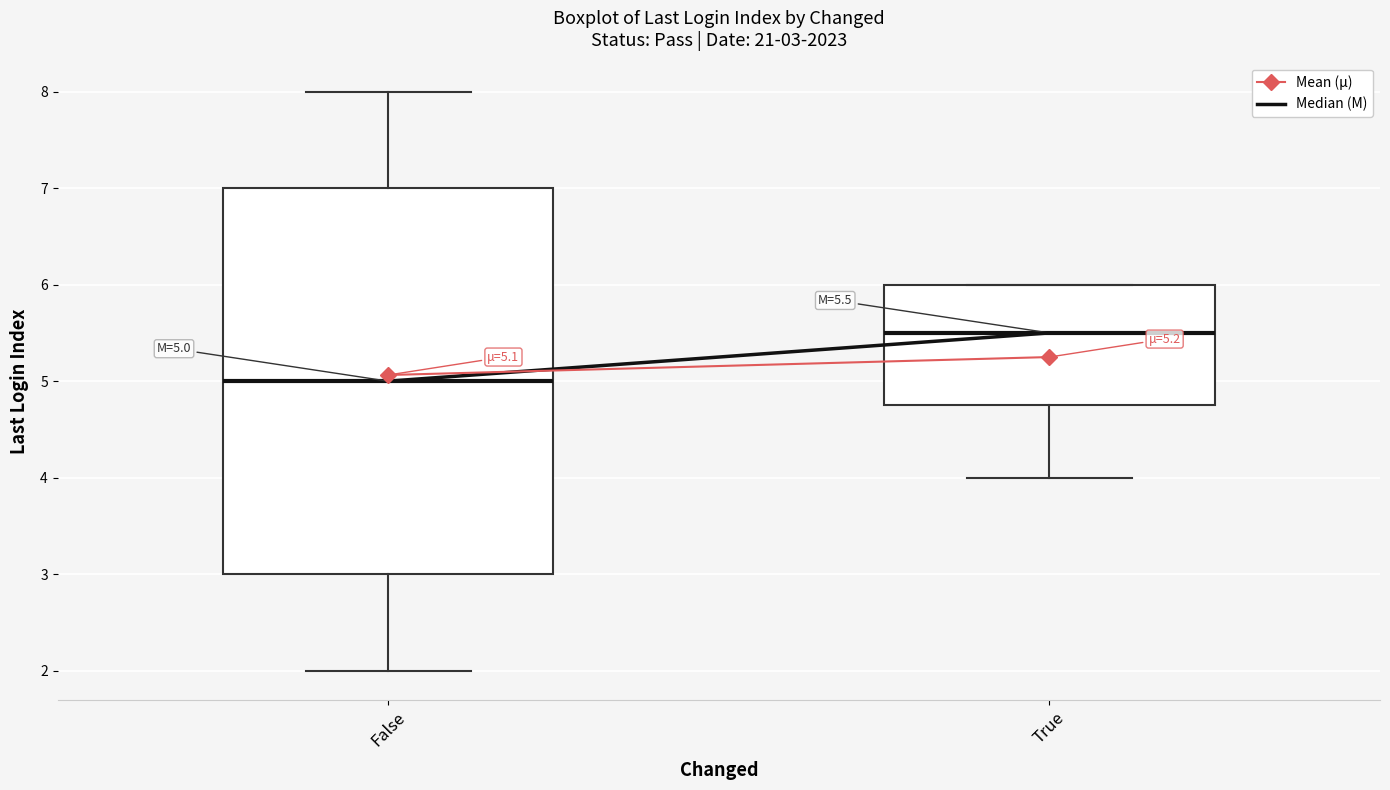

Comparing the boxes themselves (not the whiskers), which one is the tallest?

False